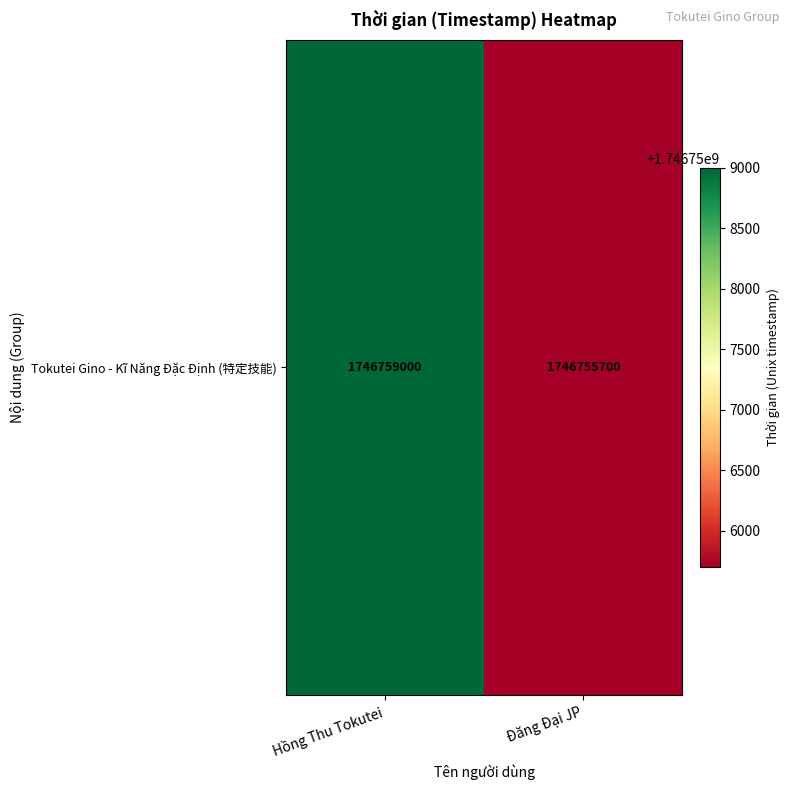

What is the ratio of the value at Hồng Thu Tokutei to the value at Đăng Đại JP?

1.0